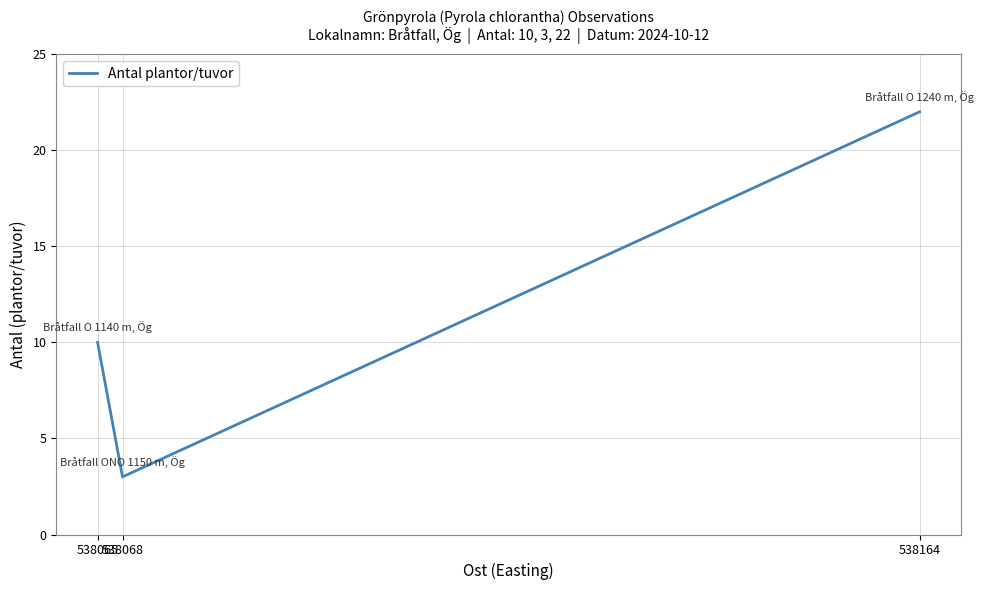

The value at 538164 is 6. True or false?

False